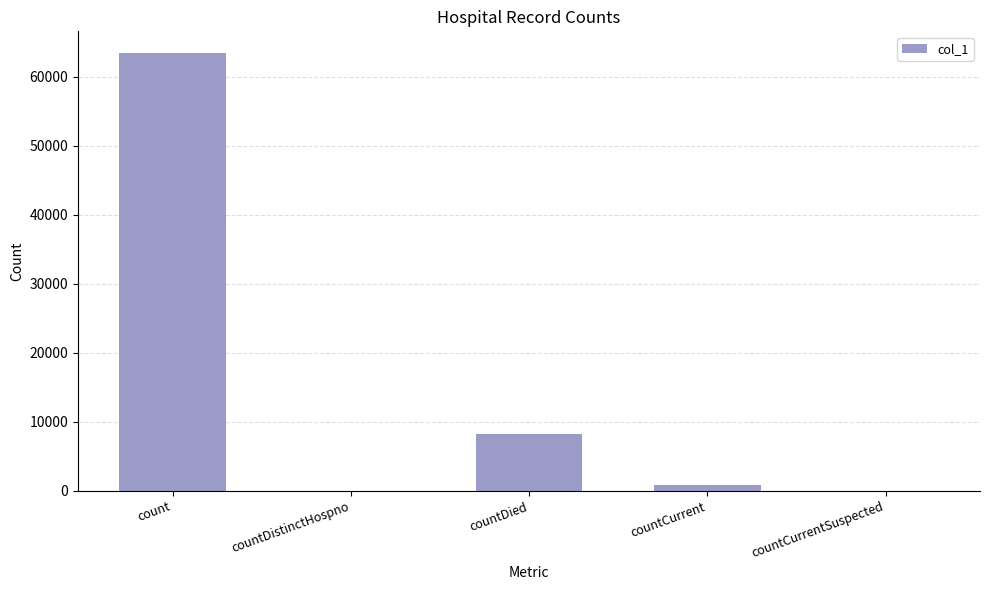

How many data points does each series have?

5